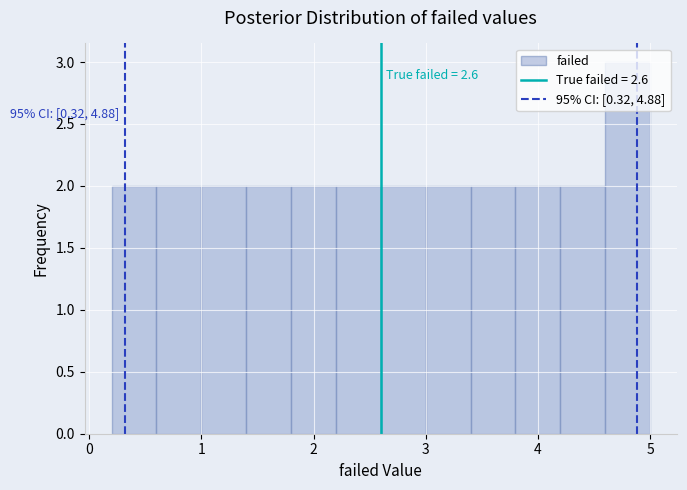

Which range on the x-axis has the tallest bar?

4.6 to 5.0